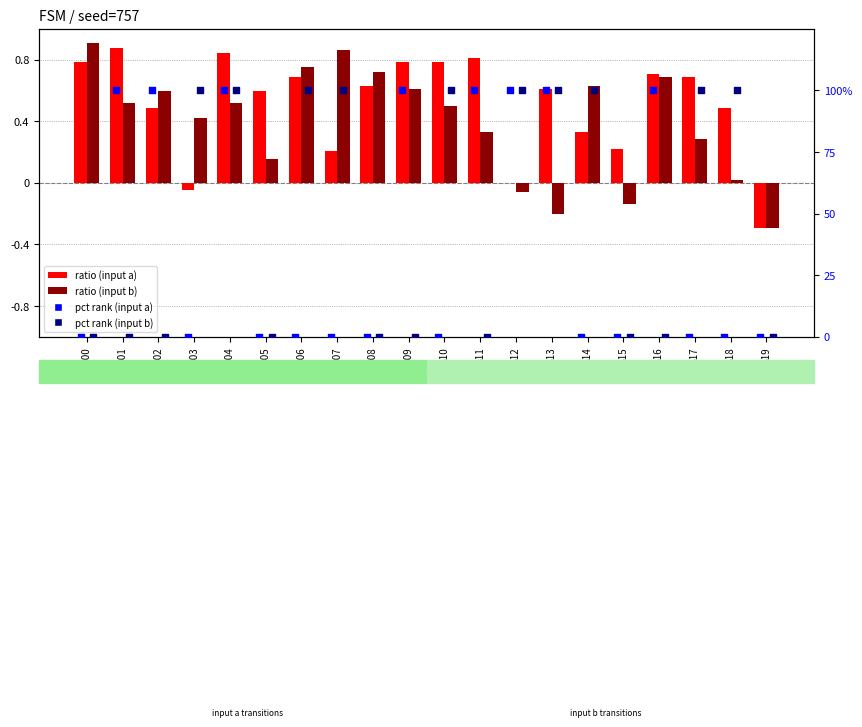

At how many categories does at least one series exceed 98?

15